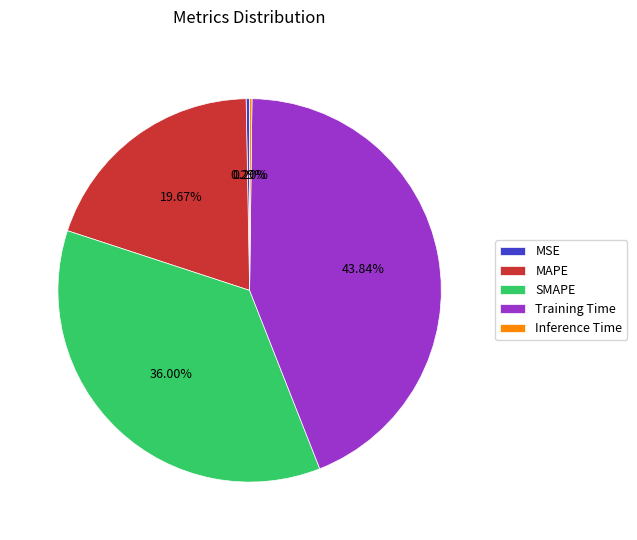

Which slice is the largest?

Training Time